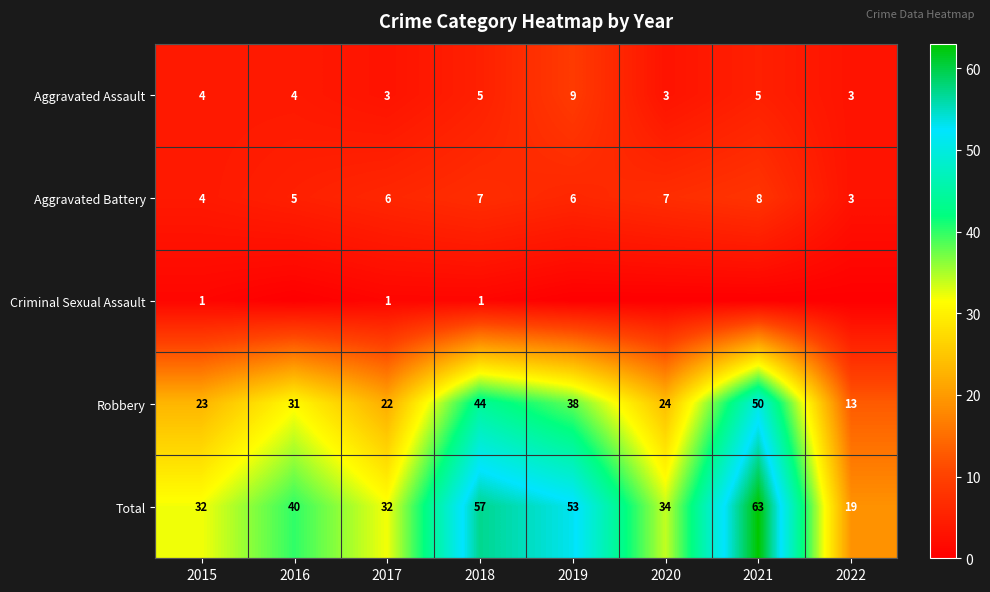

Is it true that Aggravated Battery equals 3 at 2022?

True